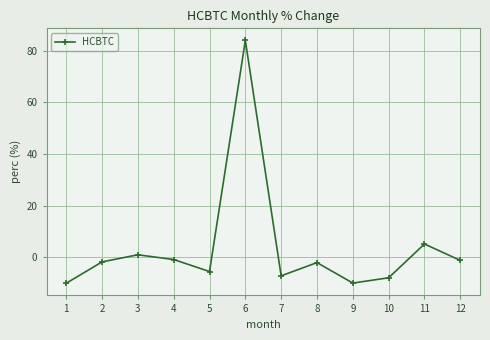

How many interior local valleys (lower than both neighbors) does the data have?

3